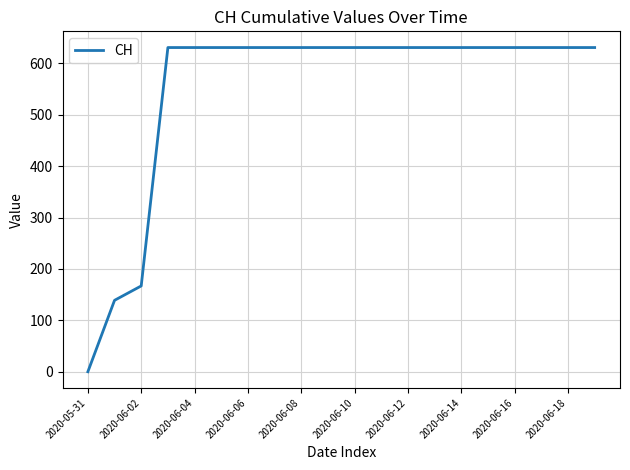

What is the maximum value shown in the chart?

631